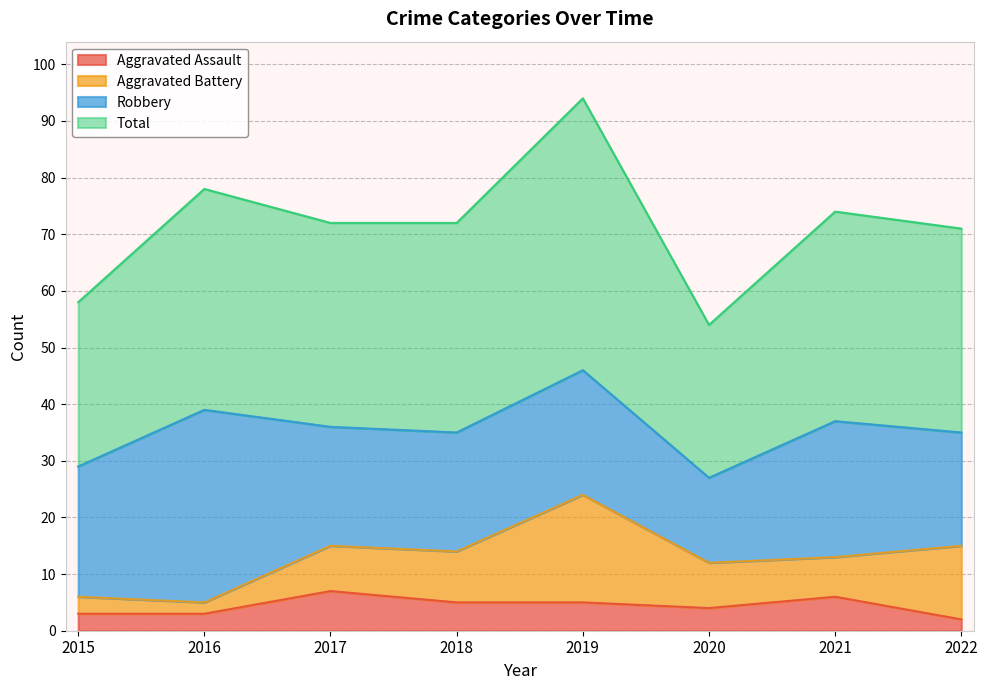

What are all the series names shown in the legend?

Aggravated Assault, Aggravated Battery, Robbery, Total